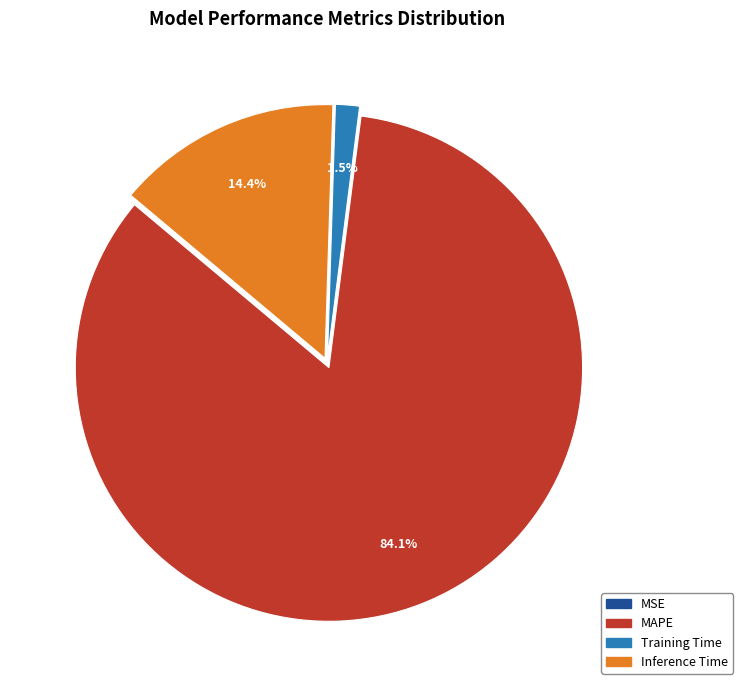

What percentage do MAPE and Training Time together represent?

85.6%